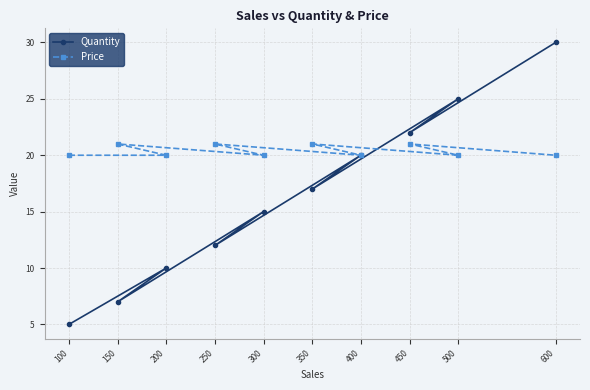

How many Price values are between 20 and 21?

10